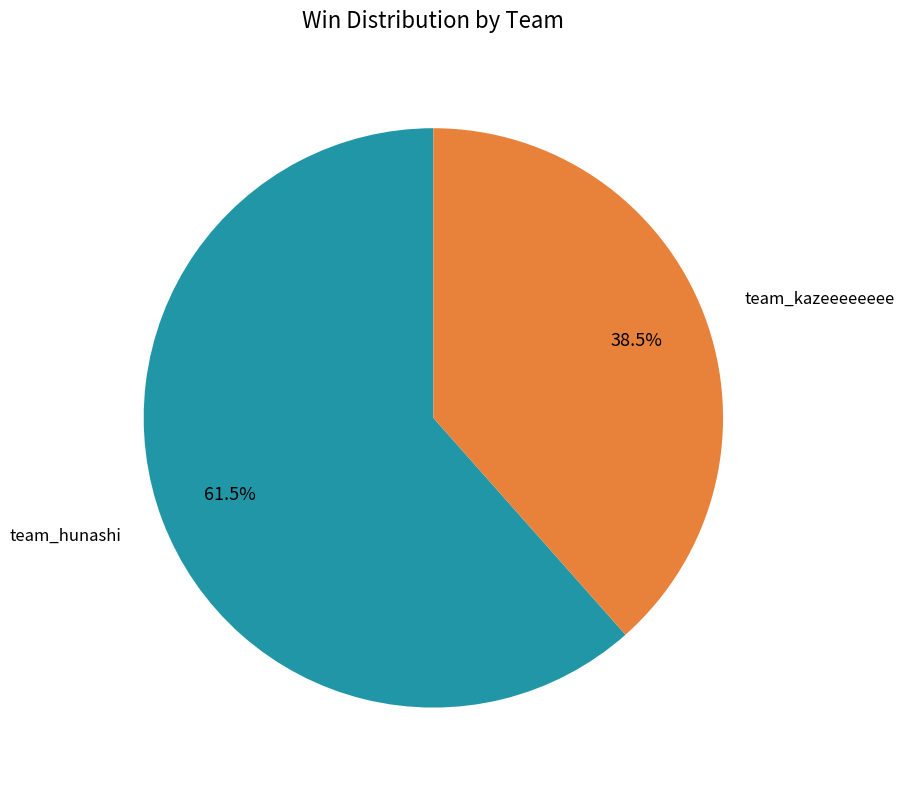

Does team_kazeeeeeeee account for over 50% of the chart?

No